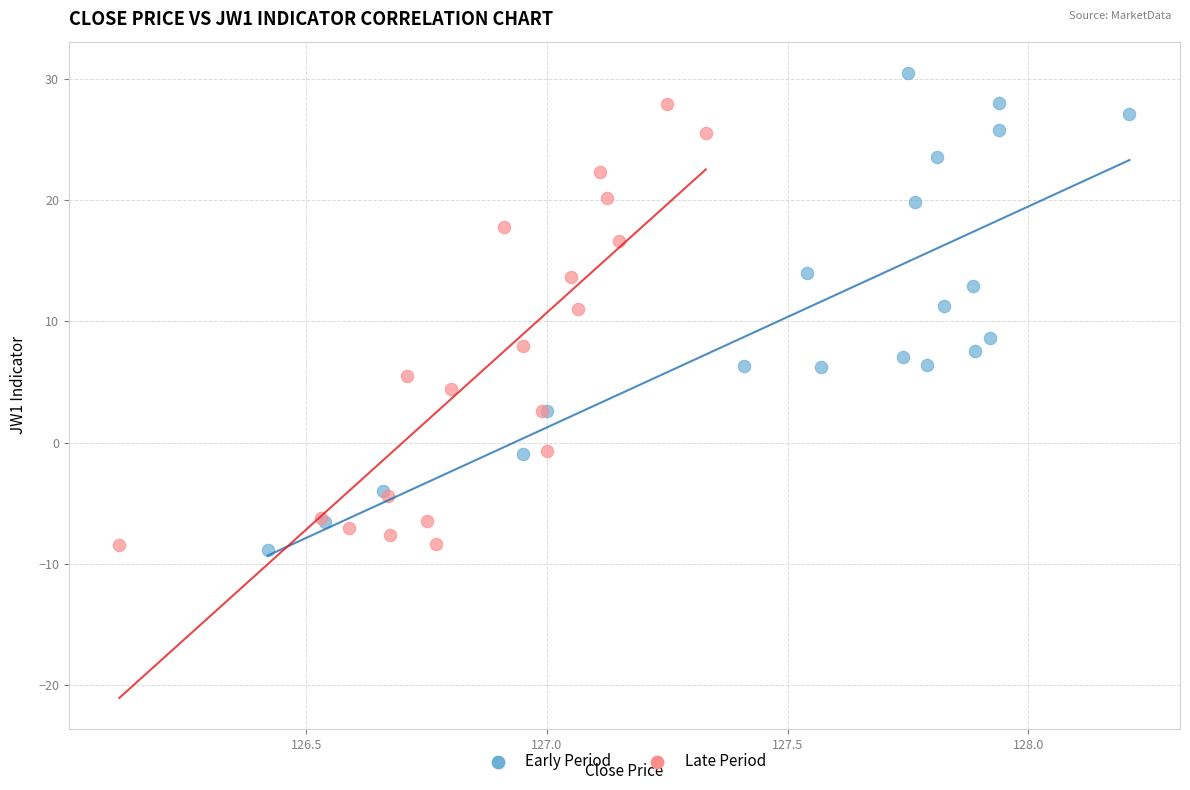

Which series contains the highest Y value?

Early Period